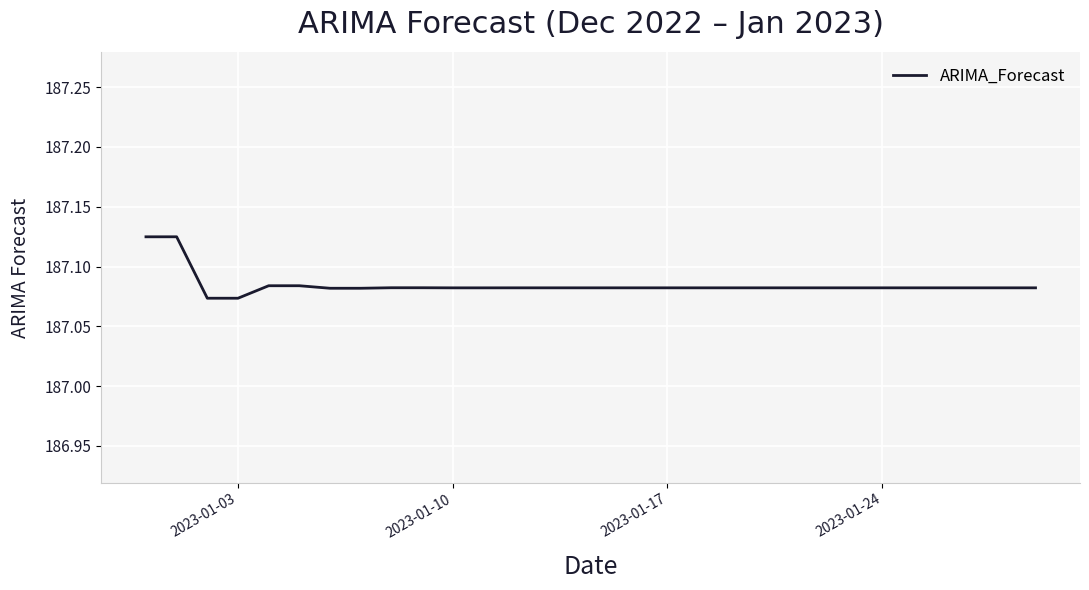

What is the value of the 19th point from the left?

187.1